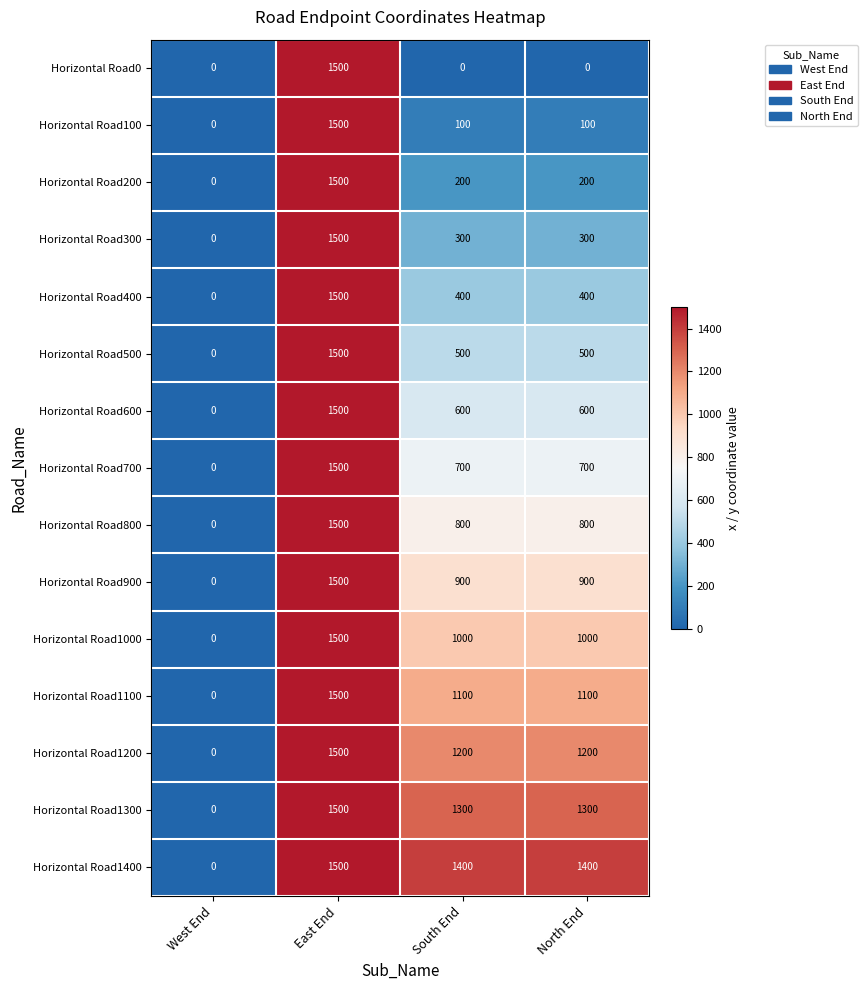

What is the spread (max minus min) of values at South End?

1400